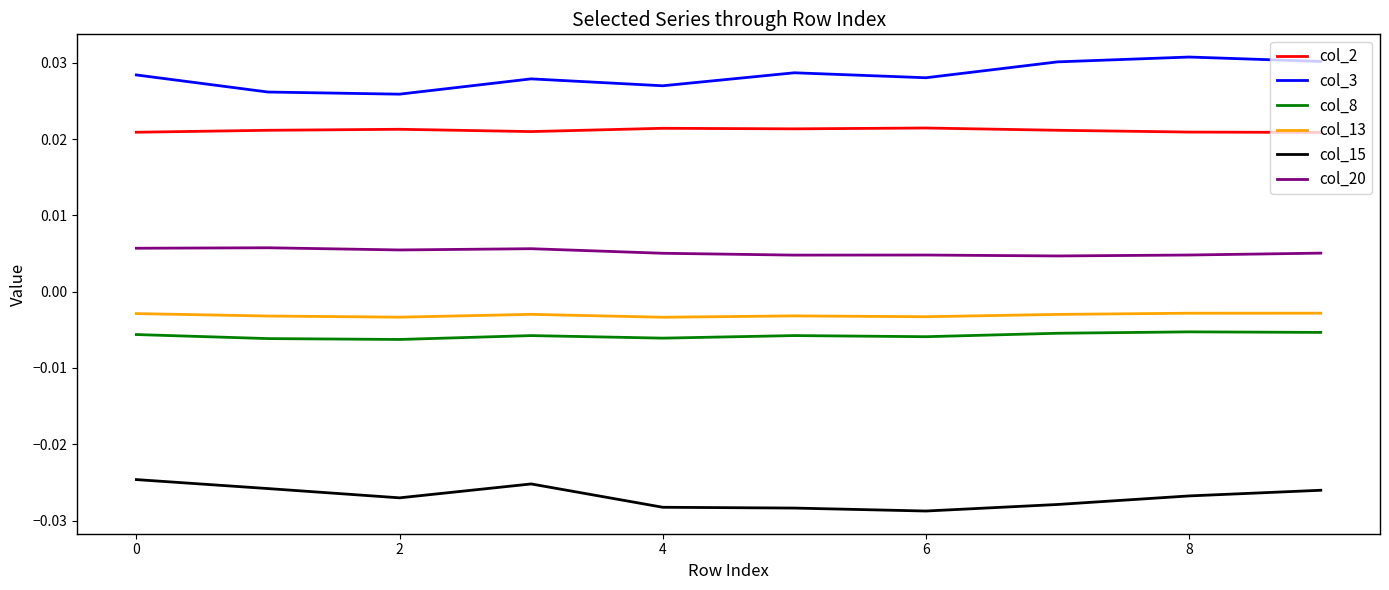

True or false: col_20 and col_3 cross at least once.

False